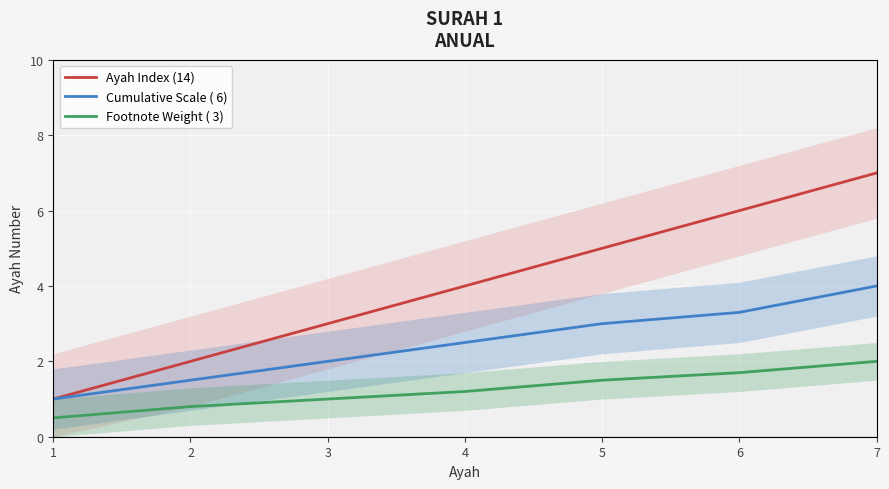

At 6, list the series in order from smallest to largest.

Footnote Weight ( 3), Cumulative Scale ( 6), Ayah Index (14)